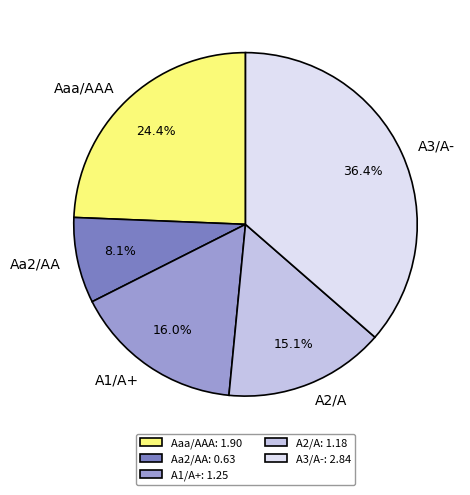

To the nearest percent, what percentage of the pie is A3/A-?

36%